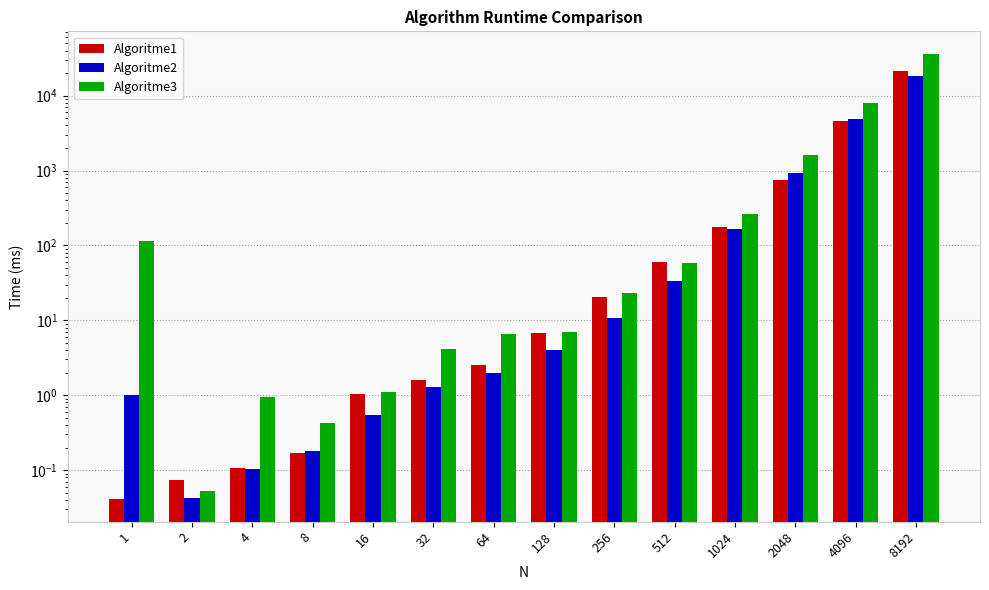

Is it true that Algoritme2 equals 165.5 at 1024?

True